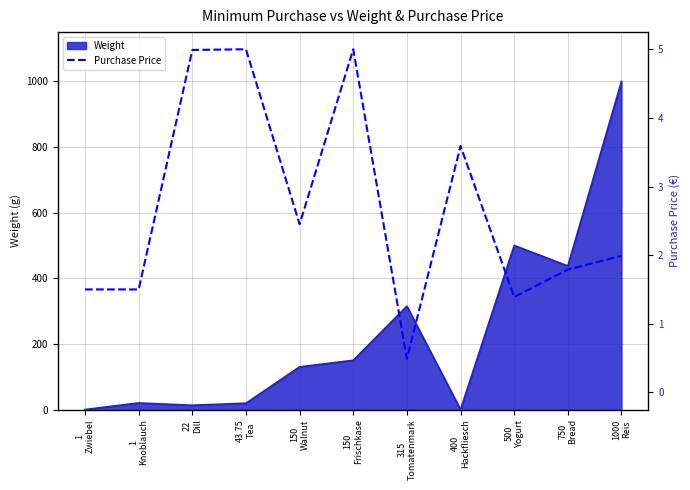

What is the sum of the values at 1
Knoblauch and 22
Dill?

6.5